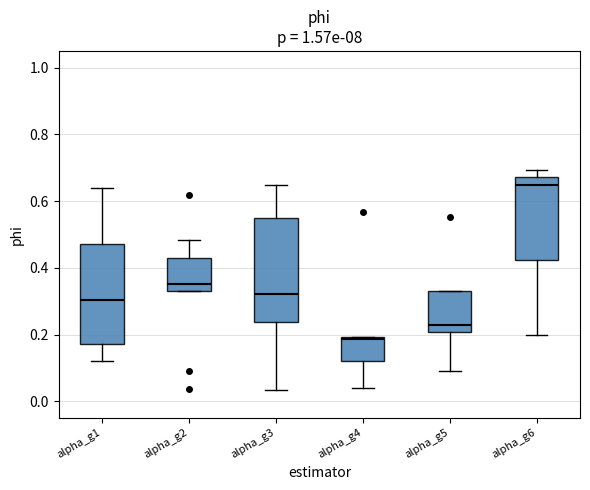

Reading left to right, transcribe this box plot: for each box, give where its median line is, the range the box spans, and where its two whiskers end, as read against the y-axis. The values are not printed on the chart, so give them approximately, as read against the axis.

alpha_g1: median 0.30, box 0.18 to 0.48, whiskers 0.12 to 0.64
alpha_g2: median 0.36, box 0.34 to 0.44, whiskers 0.34 to 0.48
alpha_g3: median 0.32, box 0.24 to 0.54, whiskers 0.04 to 0.64
alpha_g4: median 0.18, box 0.12 to 0.20, whiskers 0.04 to 0.20
alpha_g5: median 0.22, box 0.20 to 0.34, whiskers 0.10 to 0.34
alpha_g6: median 0.64, box 0.42 to 0.68, whiskers 0.20 to 0.70